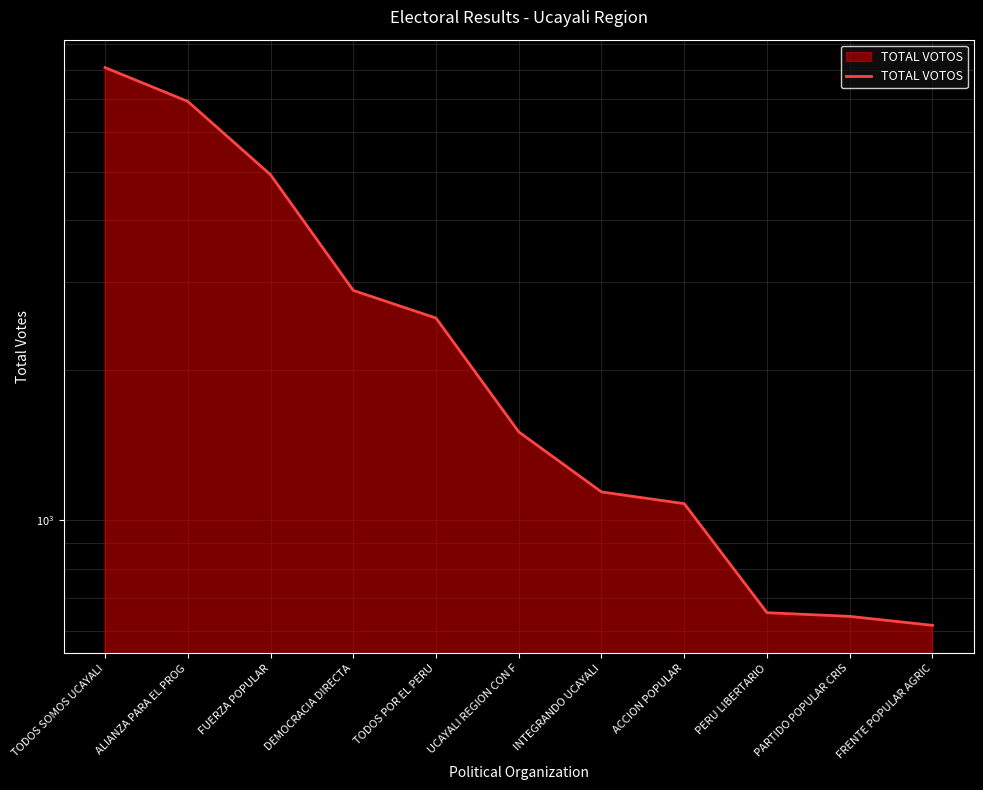

What is the greatest value displayed?

8079